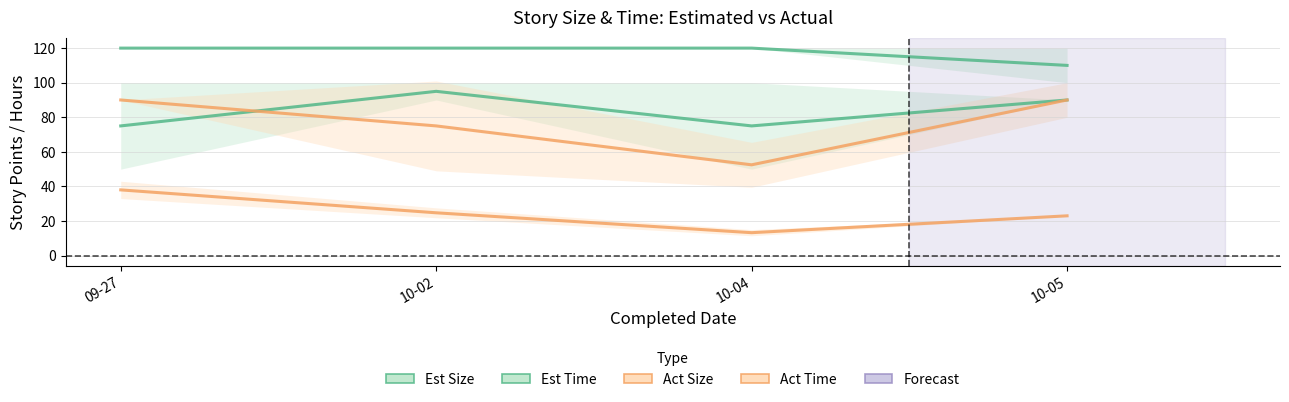

Reading left to right, transcribe all the data shown in this chart.

Est Size: 09-27=75.0	10-02=95.0	10-04=75.0	10-05=90.0
Est Time: 09-27=120.0	10-02=120.0	10-04=120.0	10-05=110.0
Act Size: 09-27=38.0	10-02=24.8	10-04=13.2	10-05=23.0
Act Time: 09-27=90.0	10-02=75.0	10-04=52.5	10-05=90.0